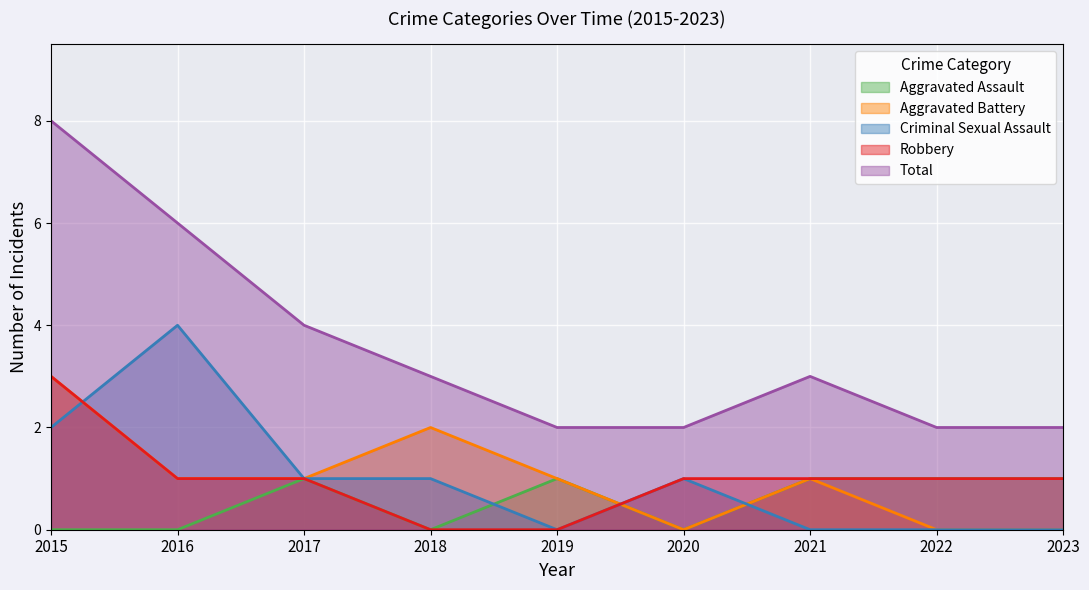

True or false: Aggravated Assault has a value of 1 at 2022.

False